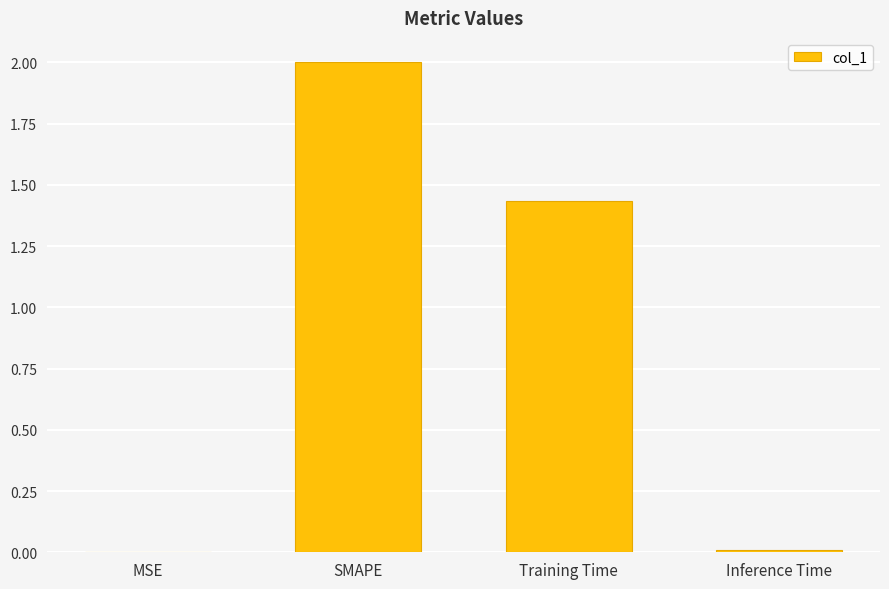

Read the value at SMAPE.

2.0